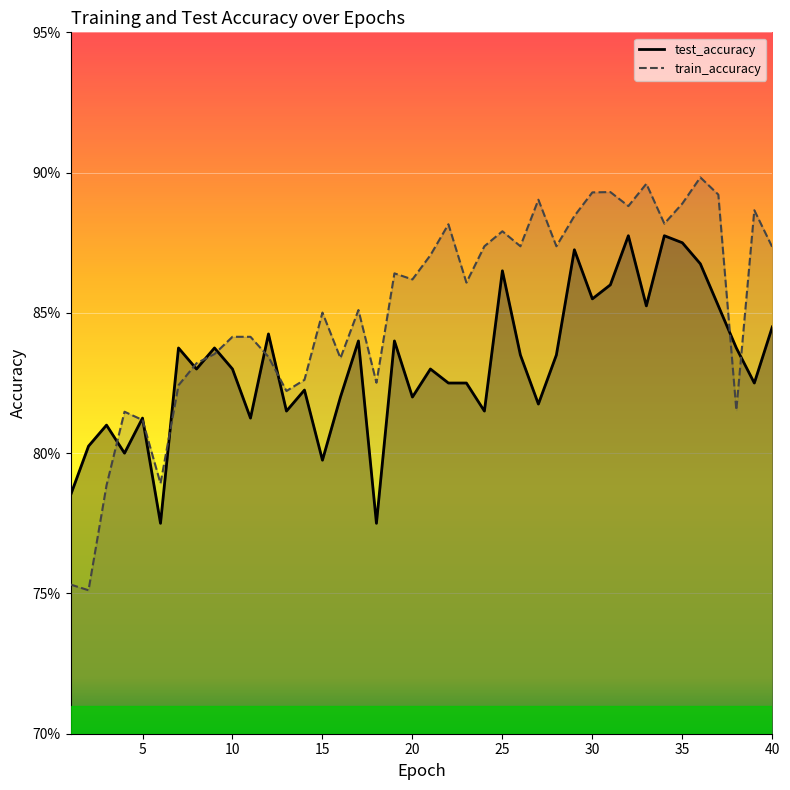

After their last crossing, which series has the higher values: train_accuracy or test_accuracy?

train_accuracy